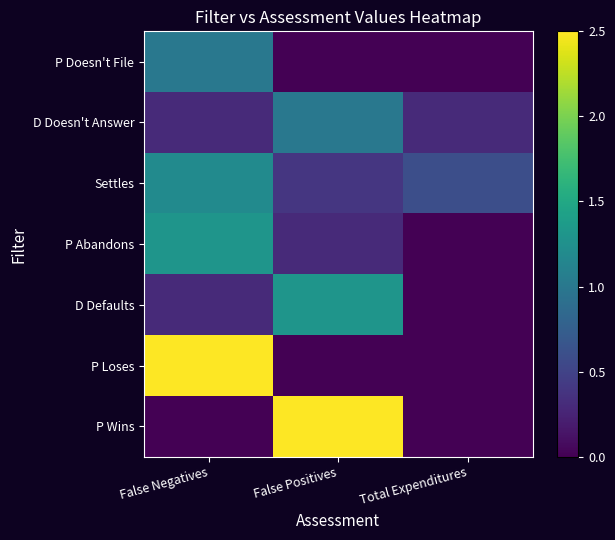

Between False Negatives and Total Expenditures, which is larger?

False Negatives